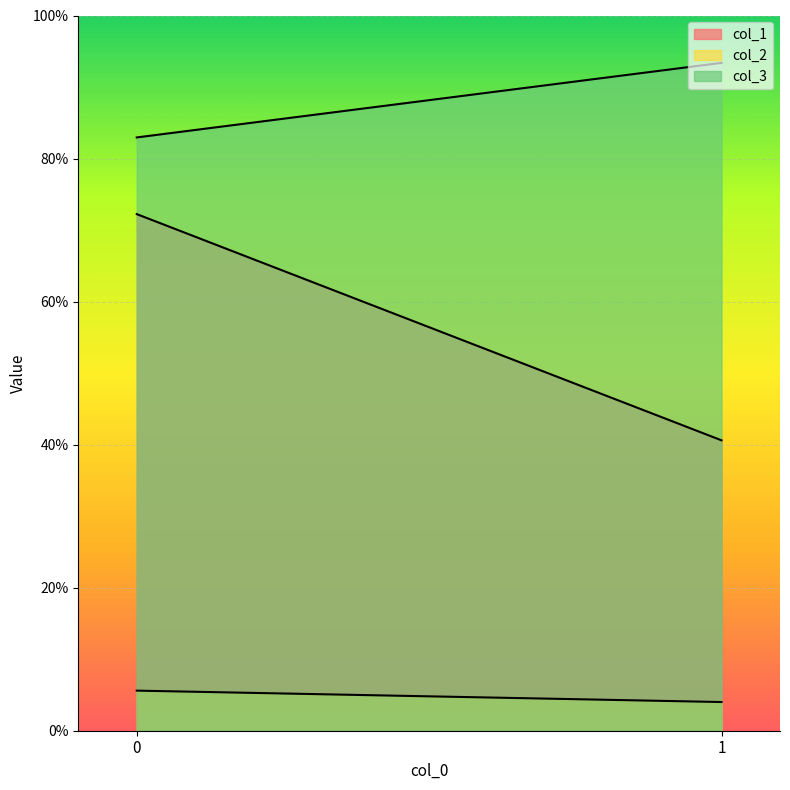

What is the sum of all col_3 values?

1.8